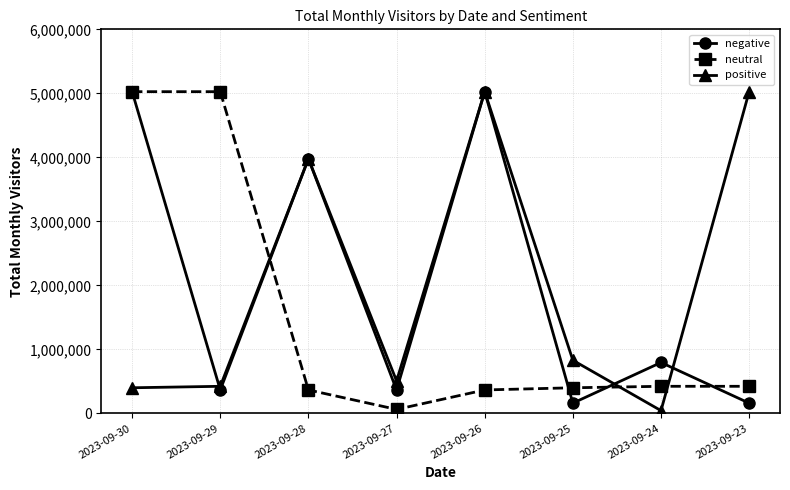

Where is the first local minimum for negative?

2023-09-29